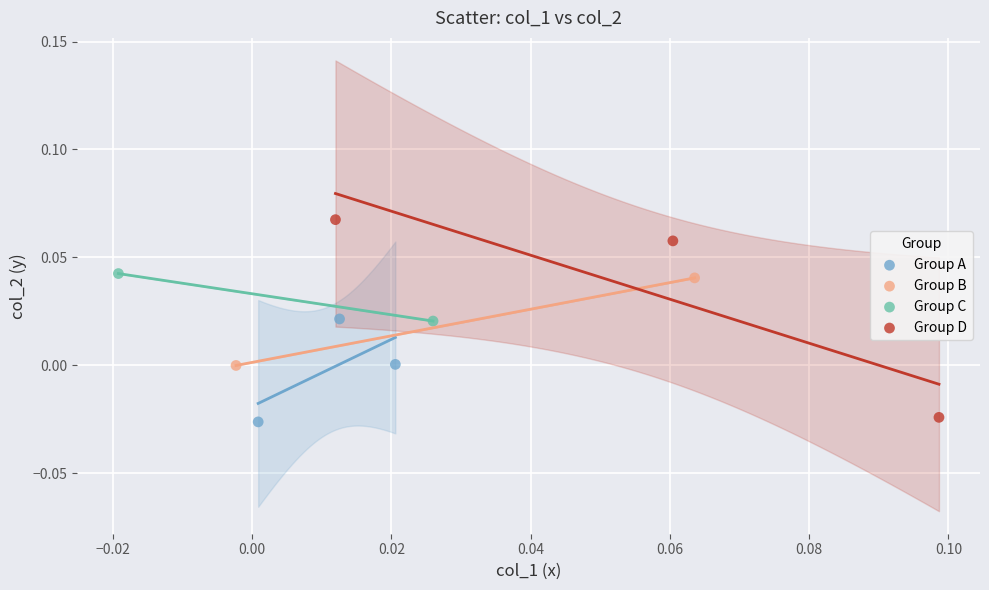

Which series reaches the minimum Y coordinate?

Group A